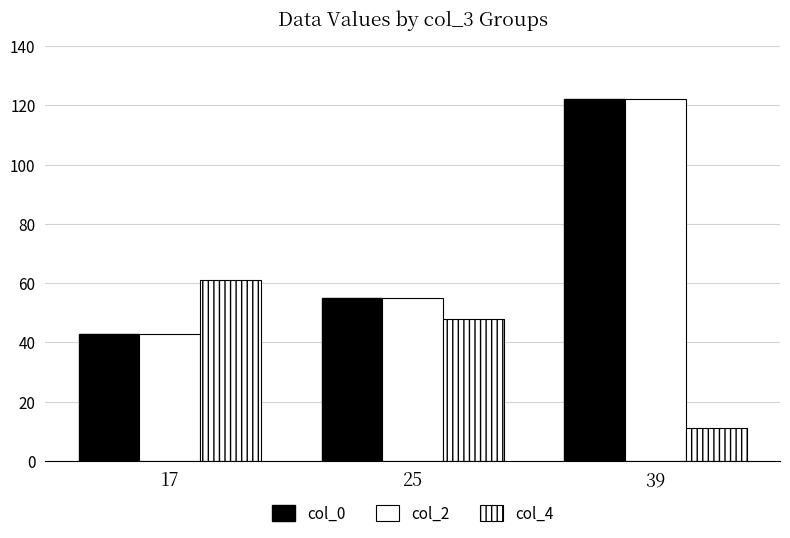

What is the value of the col_0 bar at the 2nd from the left?

55